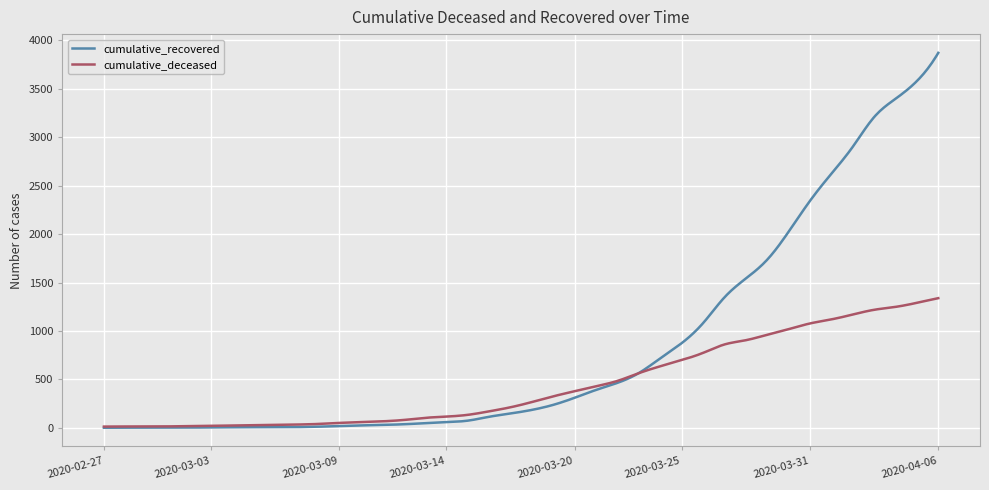

Which series has the largest total across all categories?

cumulative_recovered